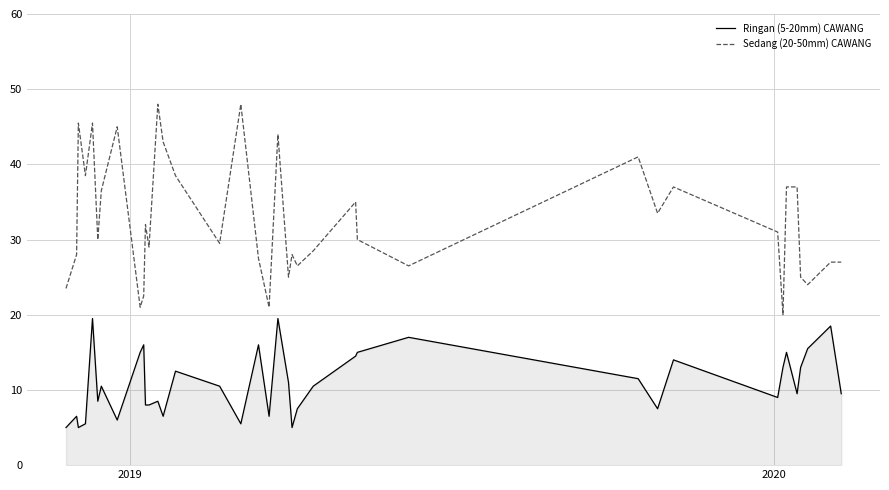

Which series has the widest spread of values?

Sedang (20-50mm) CAWANG